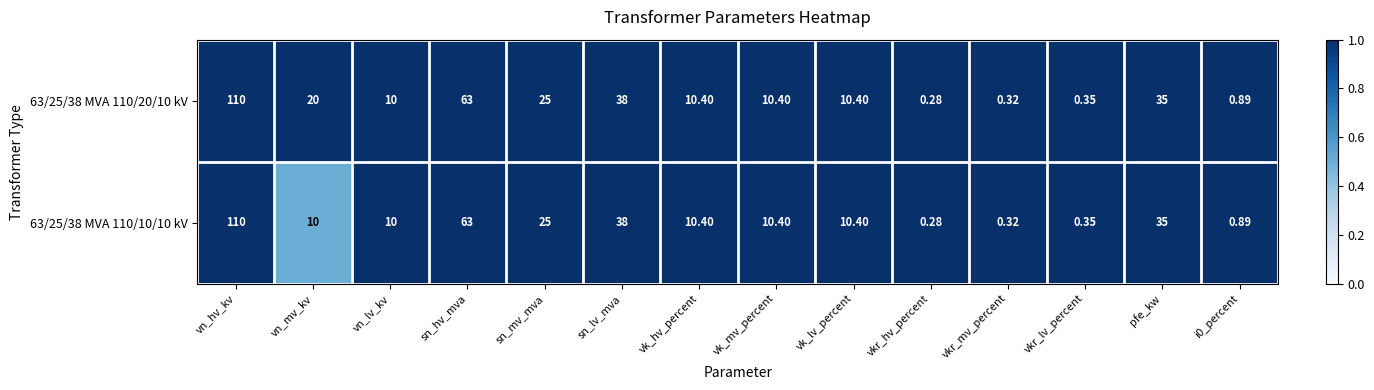

Is the value of 63/25/38 MVA 110/20/10 kV at vkr_hv_percent greater than the value of 63/25/38 MVA 110/10/10 kV at vk_mv_percent?

No